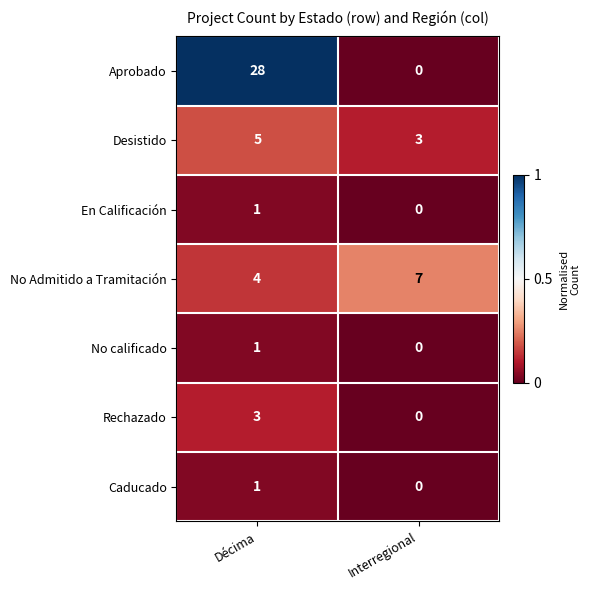

What is the greatest value displayed?

28